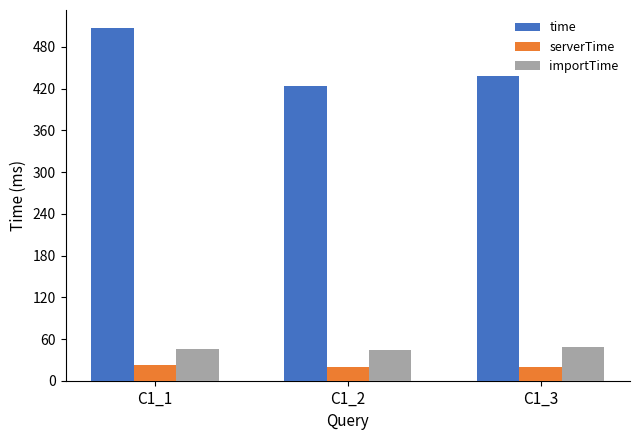

Which series changed the most between C1_1 and C1_3?

time